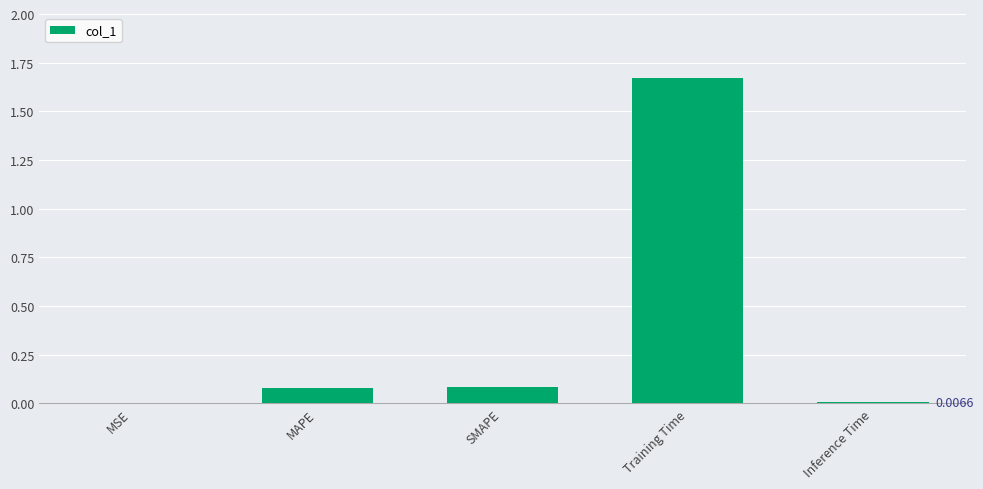

What is the sum of all values?

1.8